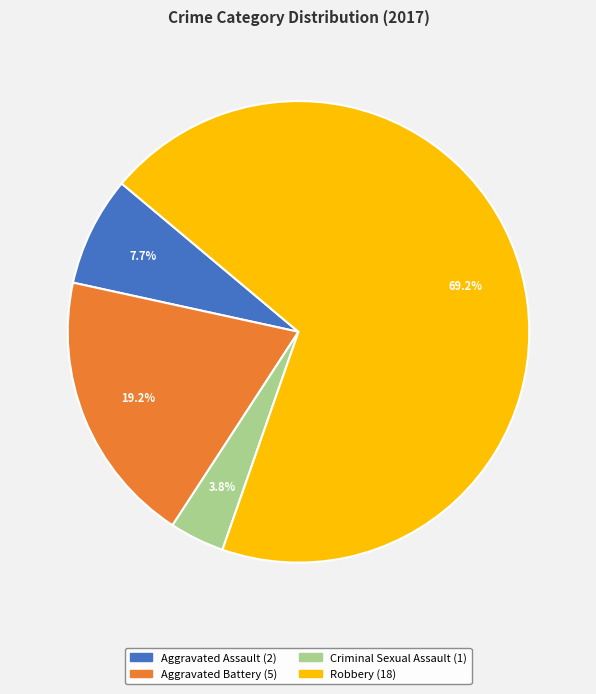

The Criminal Sexual Assault slice represents 4% of the pie. True or false?

True